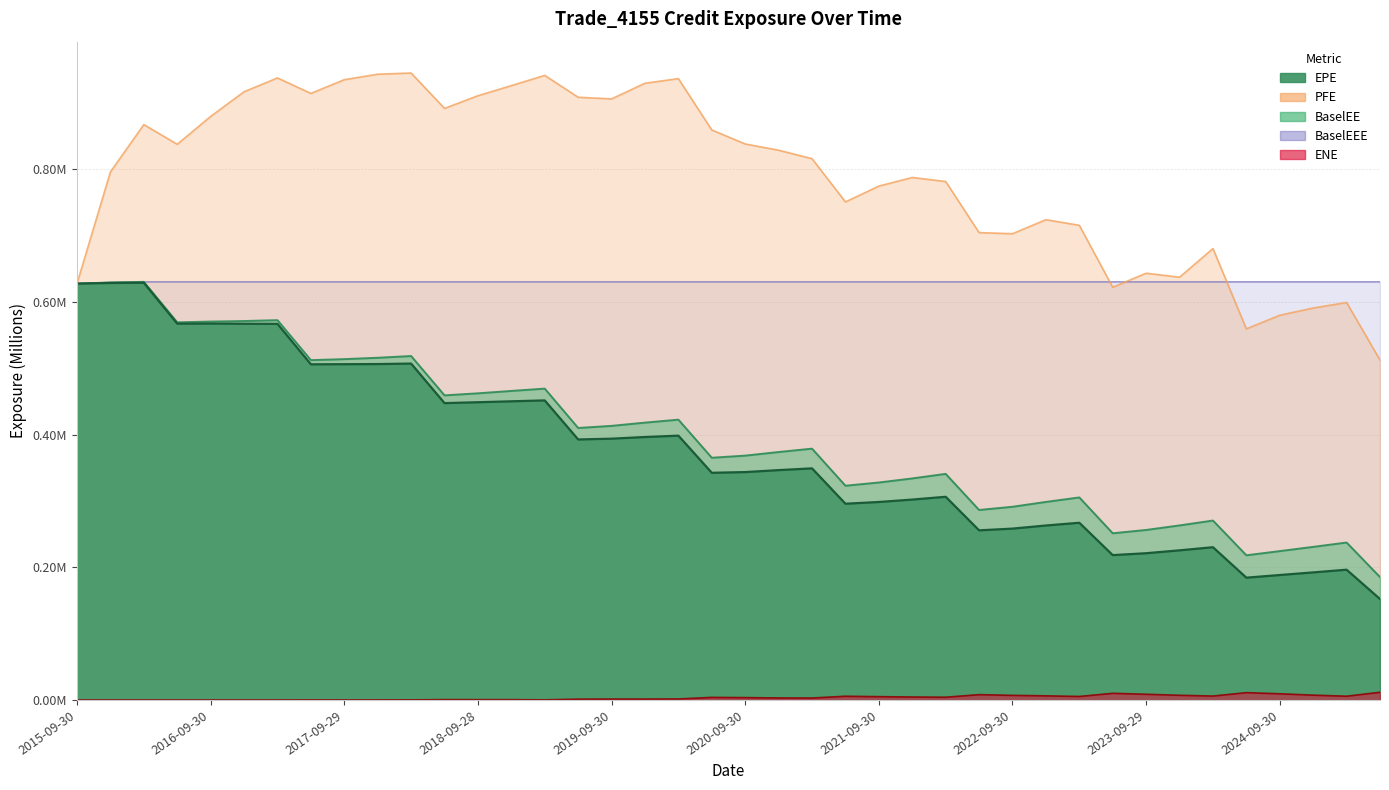

Is it true that EPE equals 0.4 at 2024-03-28?

False